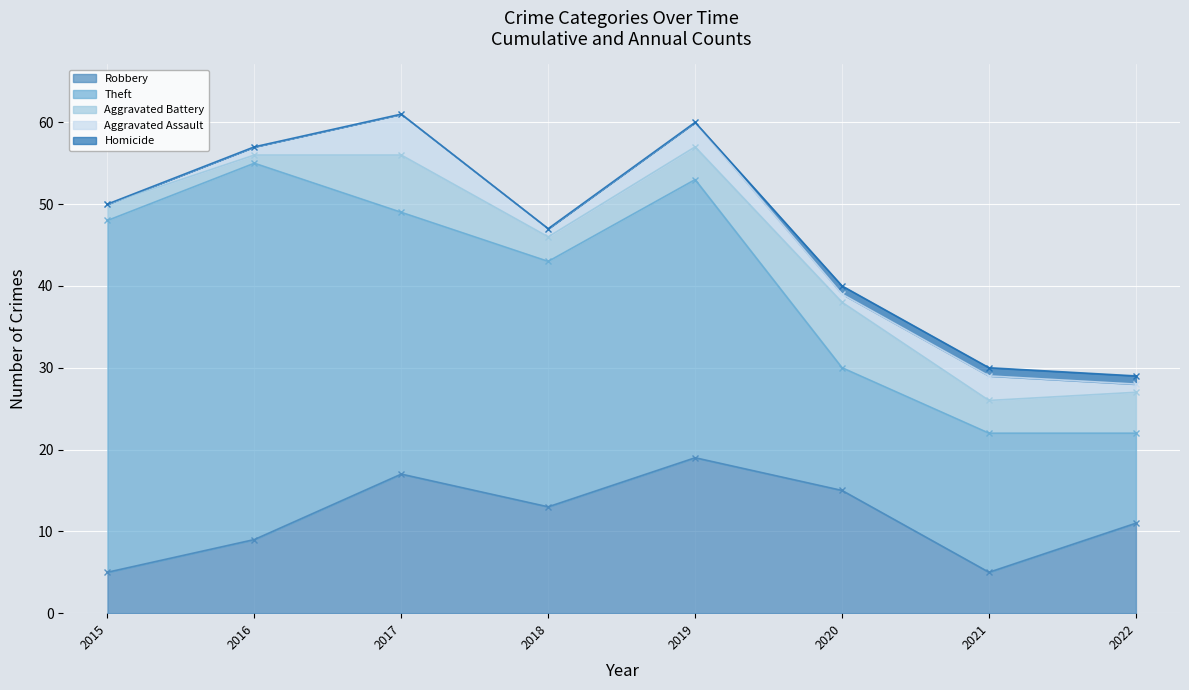

How many Aggravated Assault values are between 1 and 3?

6